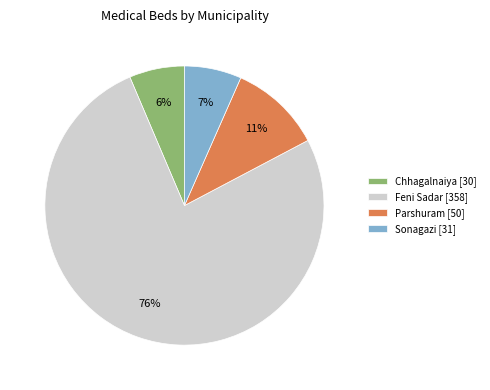

Does any single category account for the majority?

Yes